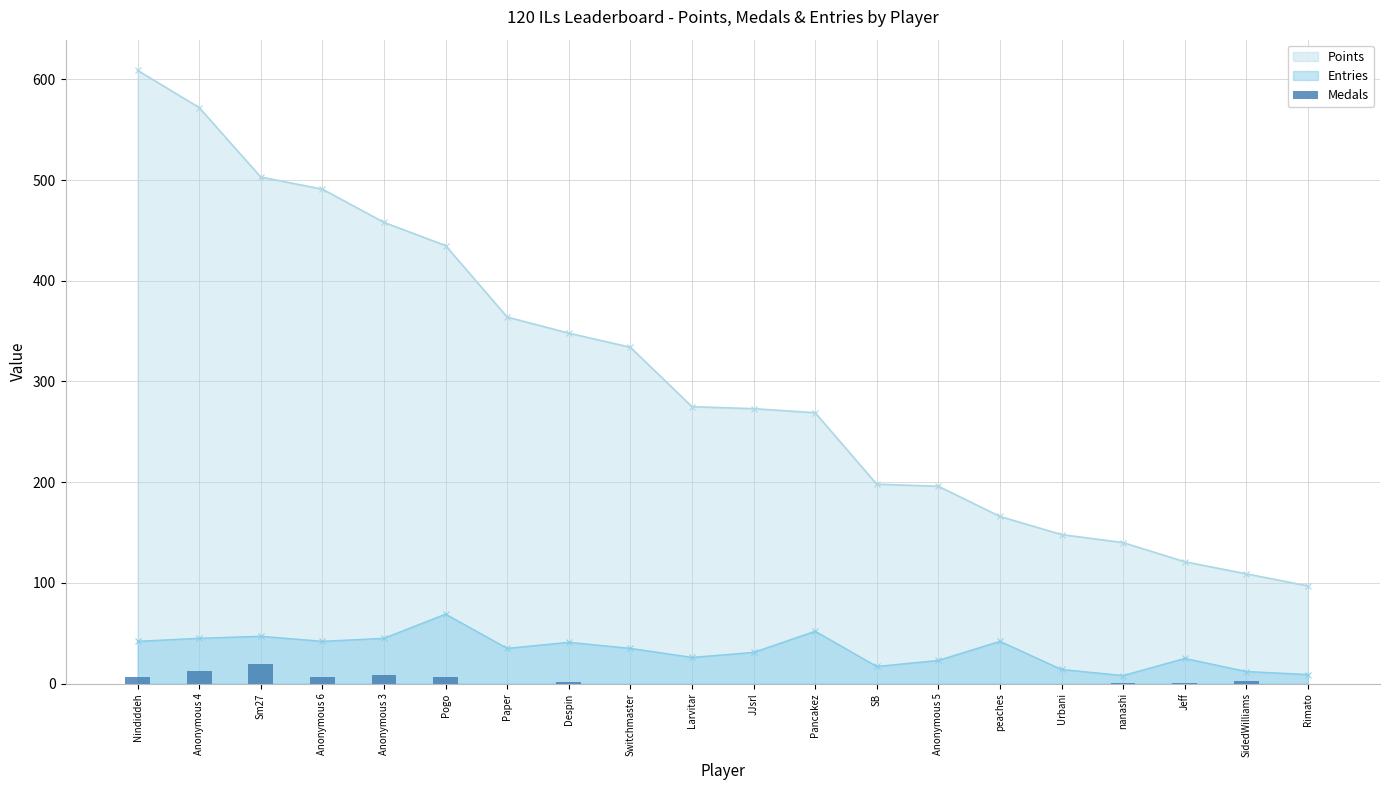

Reading left to right, what are all the values shown in this chart?

Nindiddeh=7	Anonymous 4=13	Sm27=19	Anonymous 6=7	Anonymous 3=9	Pogo=7	Paper=0	Despin=2	Switchmaster=0	Larvitar=0	JJsrl=0	Pancakez=0	SB=0	Anonymous 5=0	peaches=0	Urbani=0	nanashi=1	Jeff=1	SidedWilliams=3	Rimato=0